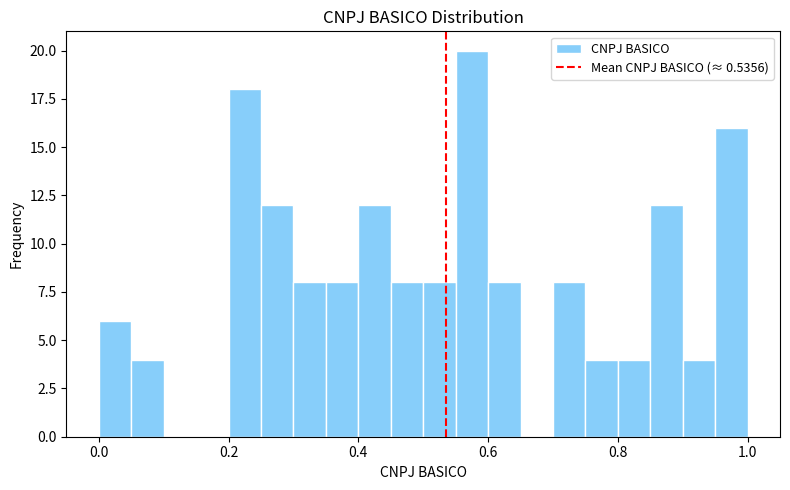

Read against the x-axis, roughly where is the centre of the tallest bar?

0.58